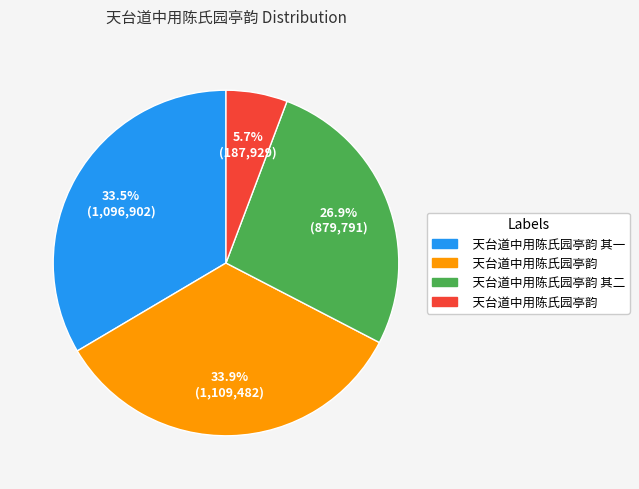

Is there a majority slice in this chart?

No